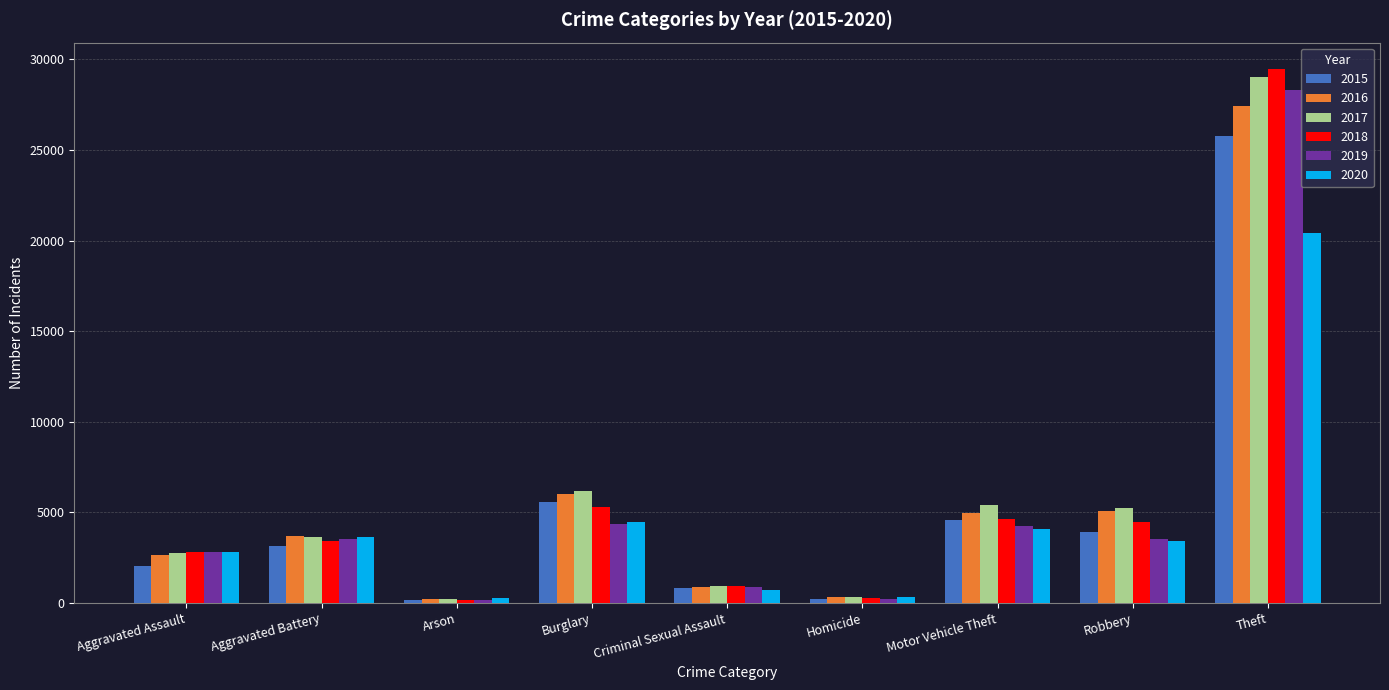

True or false: 2015 has a value of 1392 at Motor Vehicle Theft.

False